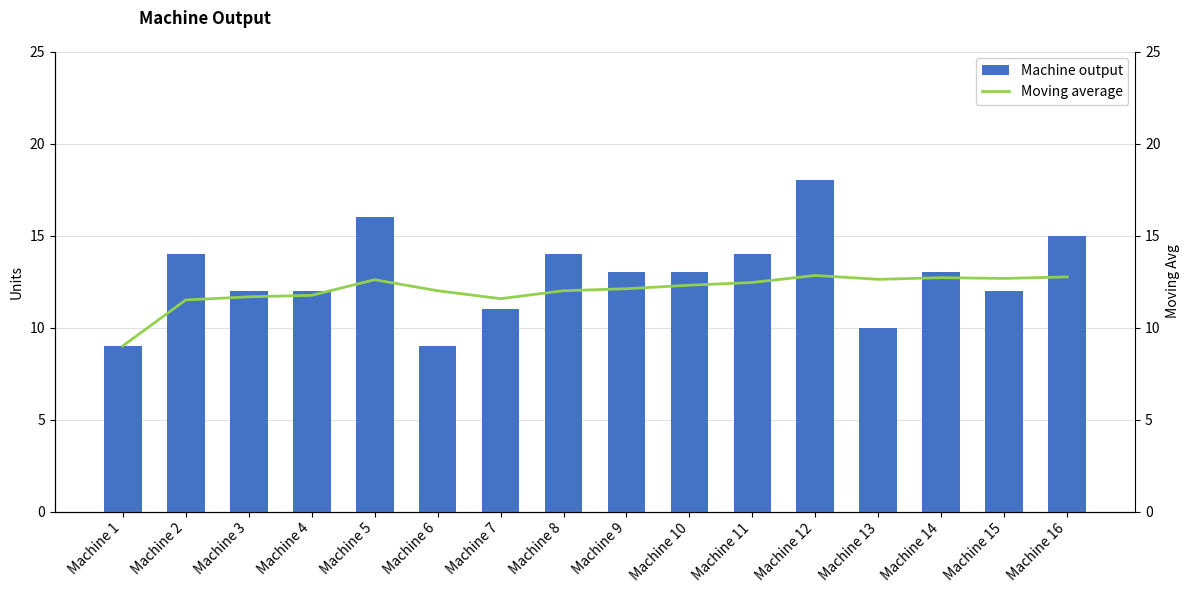

Where is Moving average nearest to the value 10?

Machine 1